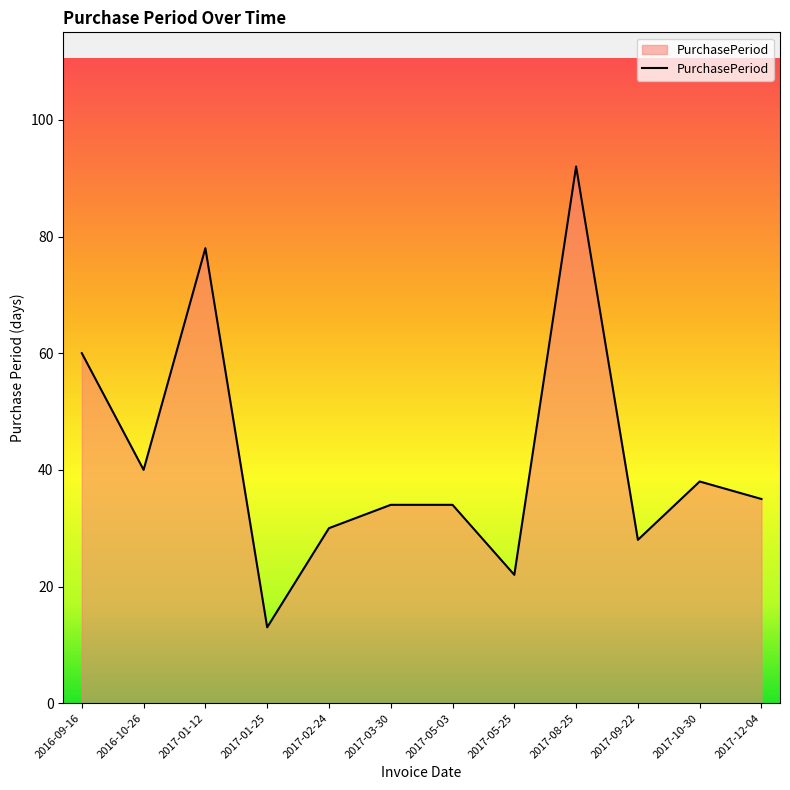

What is the ratio of the value at 2016-09-16 to the value at 2017-01-25?

4.6